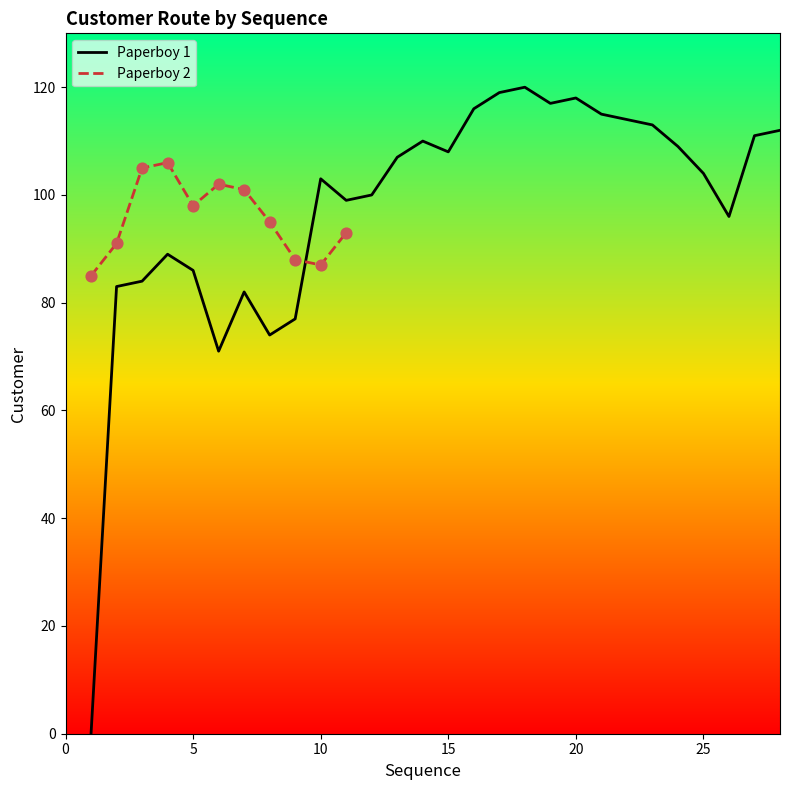

What is the change in value from 3 to 13?

+23